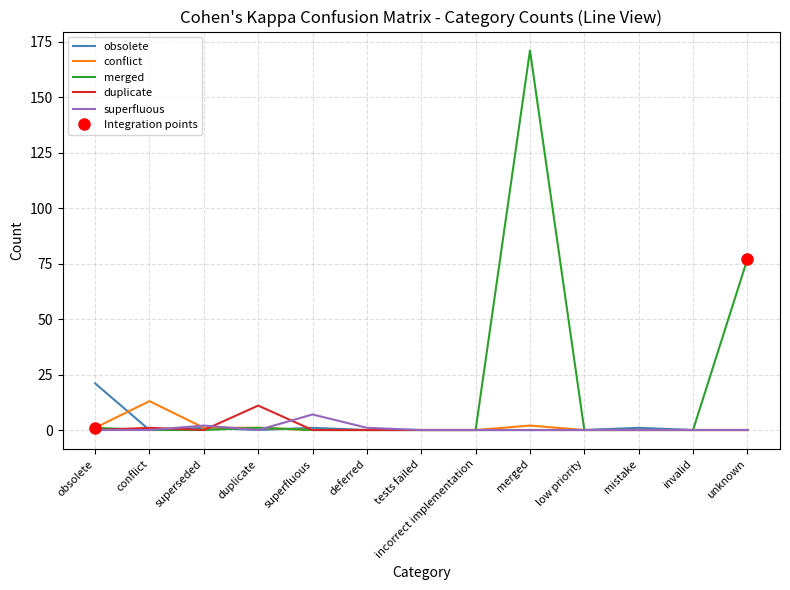

What is the difference between the second highest and second lowest values in the obsolete series?

1